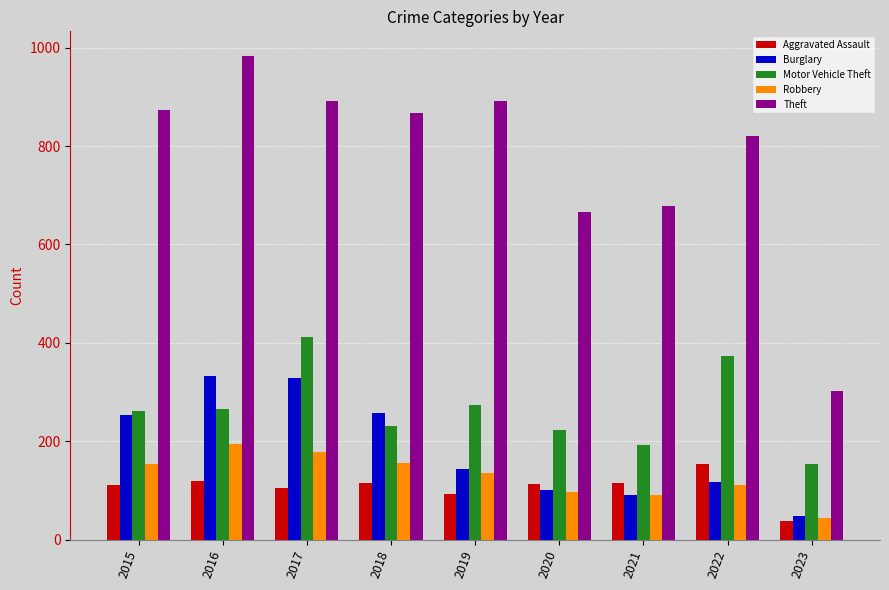

What is the smallest value displayed?

37